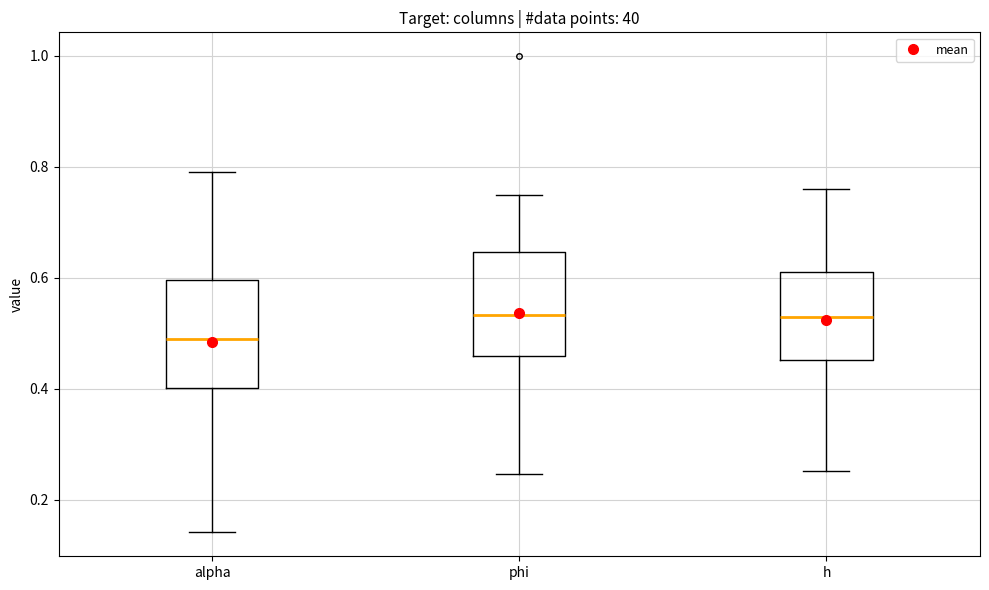

Reading left to right, read every box against the y-axis: the position of its median line, the range the box covers, and the ends of its whiskers. The values are not printed on the chart, so give them approximately, as read against the axis.

alpha: median 0.48, box 0.40 to 0.60, whiskers 0.14 to 0.80
phi: median 0.54, box 0.46 to 0.64, whiskers 0.24 to 0.76
h: median 0.52, box 0.46 to 0.62, whiskers 0.26 to 0.76